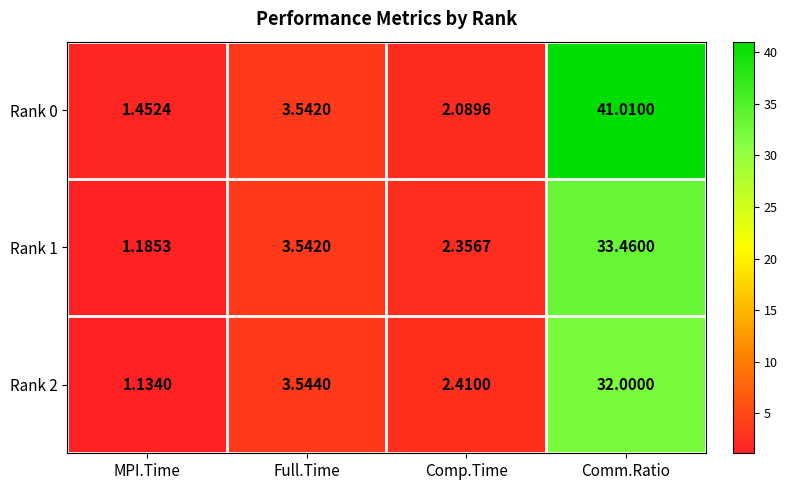

Rank the categories by Rank 1 value from highest to lowest.

Comm.Ratio, Full.Time, Comp.Time, MPI.Time